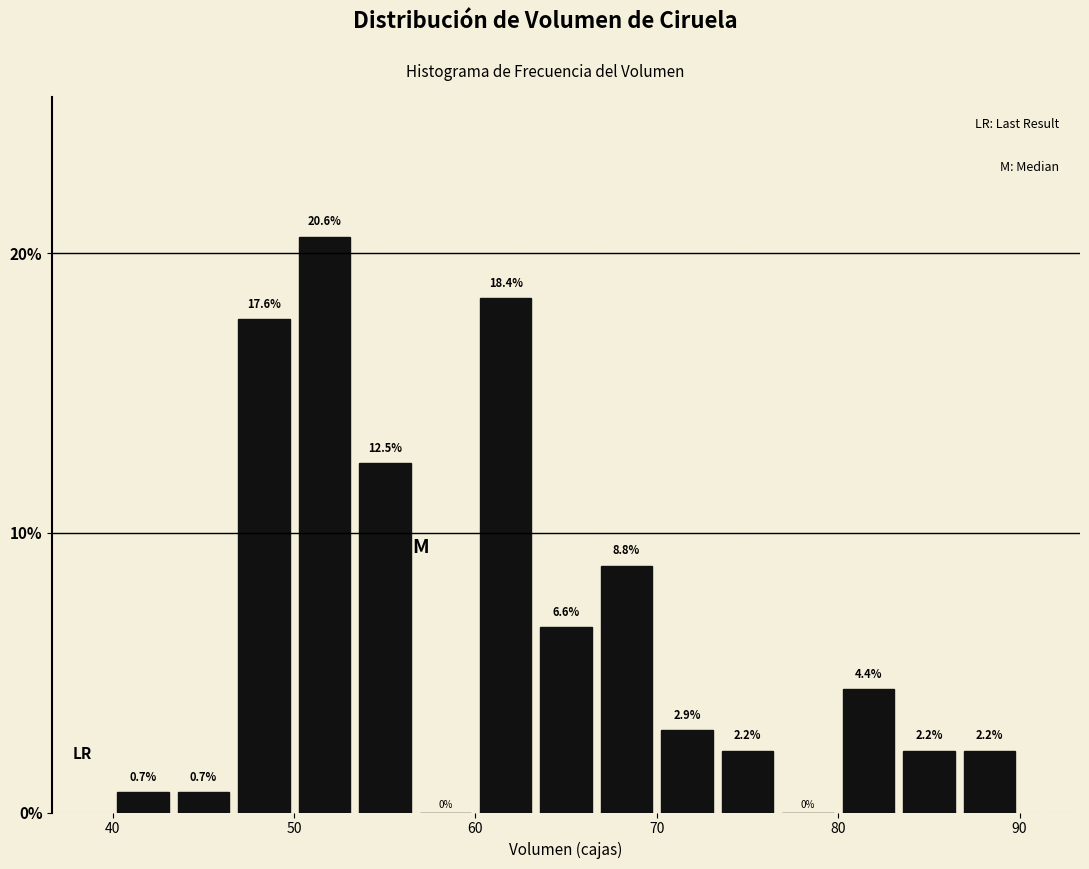

Around what value on the x-axis is the tallest bar? Give the approximate position of its centre, as read against the axis.

52